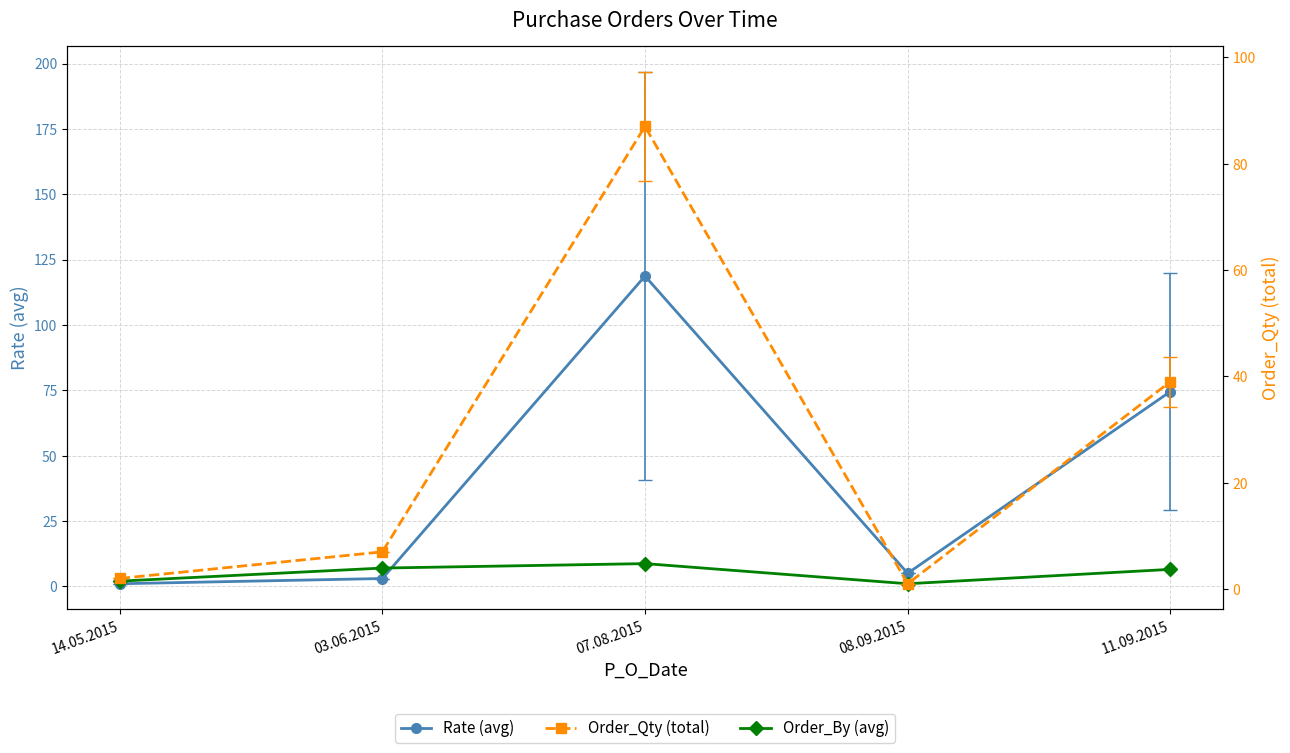

Reading left to right, extract all data points from this chart.

Rate (avg): 1.0	3.0	118.7	5.0	74.5
Order_By (avg): 2.0	7.0	8.7	1.0	6.5
Order_Qty (total): 2.0	7.0	87.0	1.0	39.0